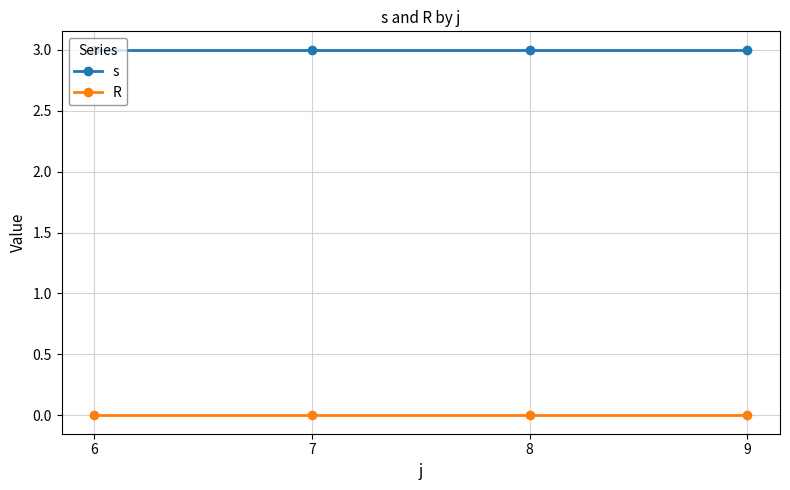

Read the s value at 7.

3